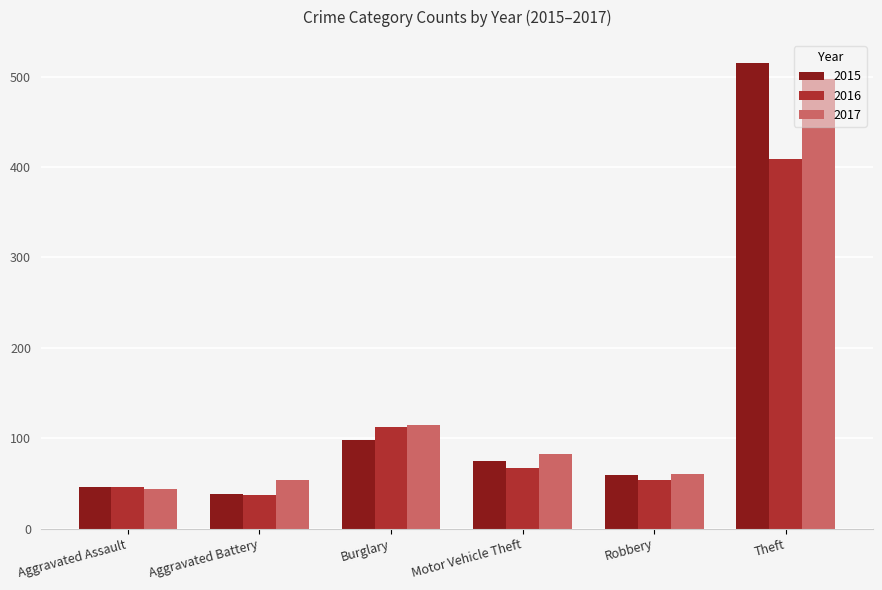

What is the maximum value for 2016?

409